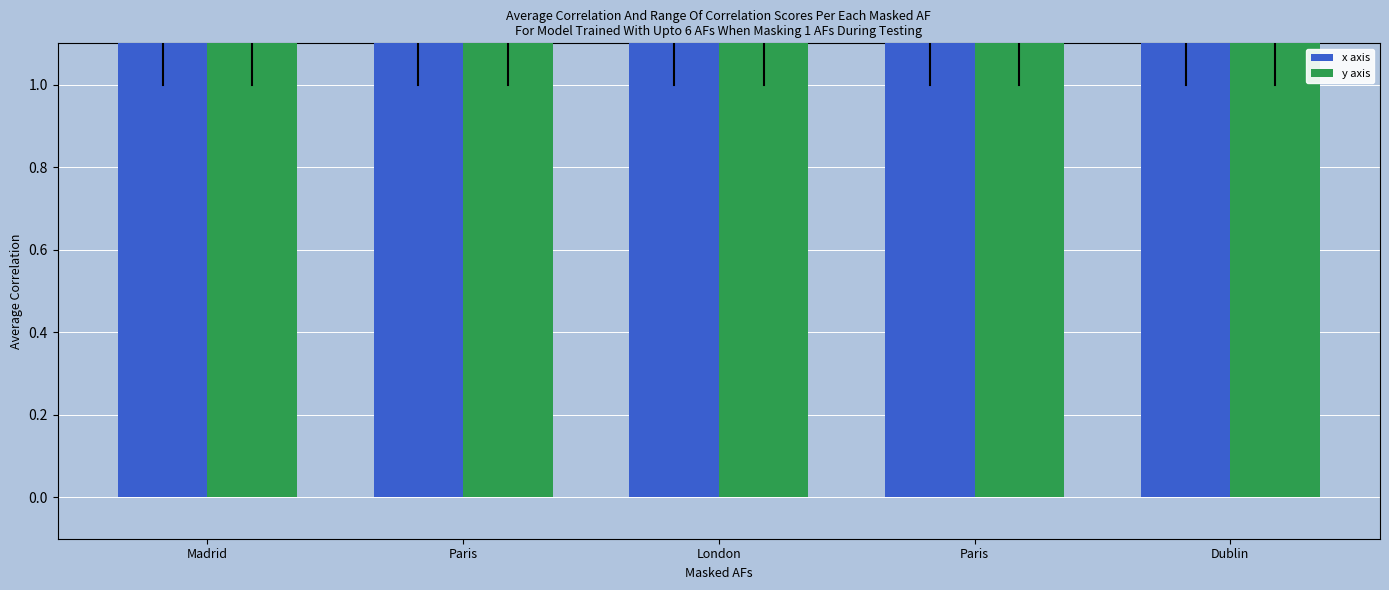

How many data points in x axis are less than 26?

1